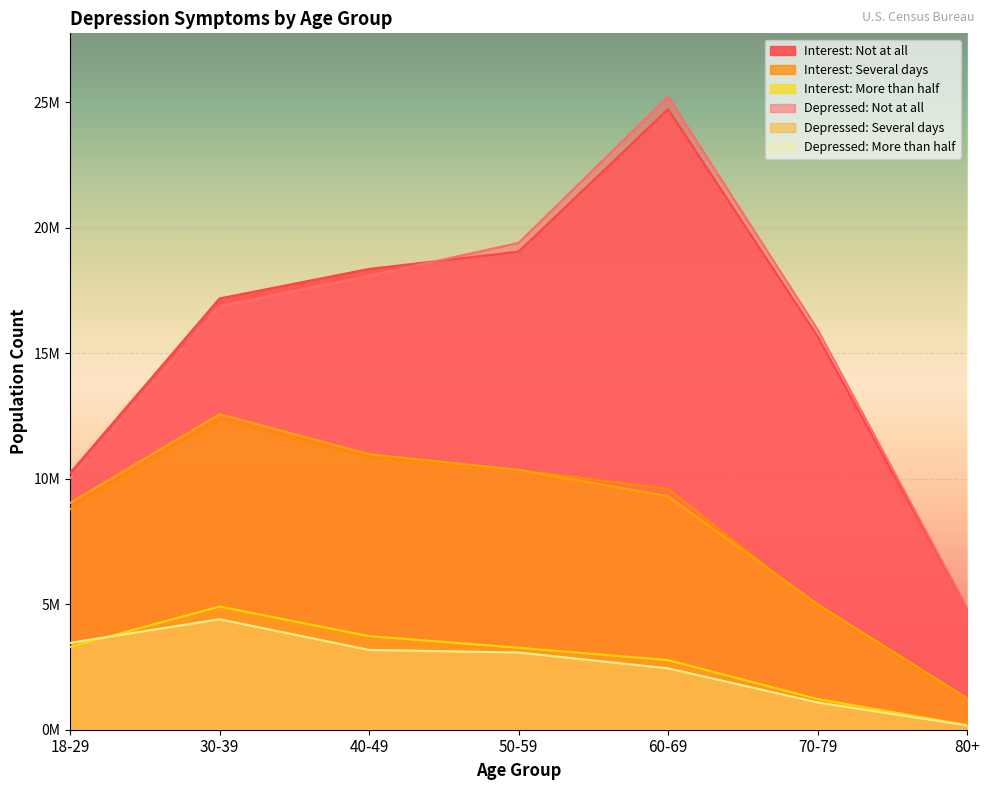

Which series ends up on top after the final intersection of Depressed: Several days and Interest: Several days?

Depressed: Several days